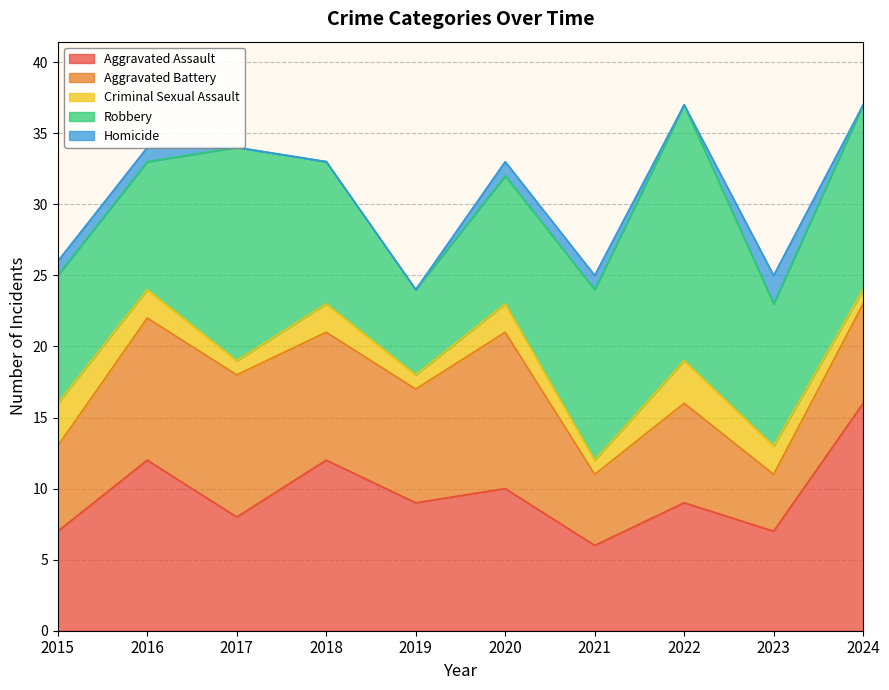

Where does the Aggravated Assault series first go above 9?

2016